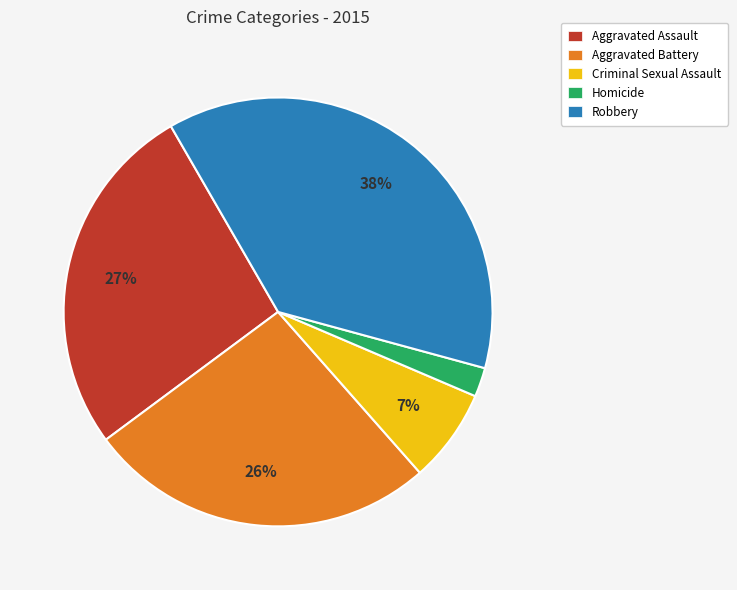

Which category has the biggest portion of the pie?

Robbery